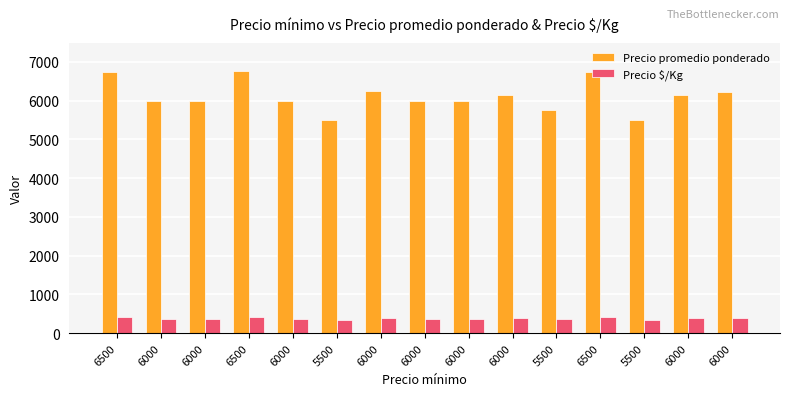

Reading left to right, extract all data points from this chart.

Precio promedio ponderado: 6500=6750	6000=6000	6000=6000	6500=6763	6000=6000	5500=5500	6000=6239	6000=6000	6000=6000	6000=6143	5500=5750	6500=6750	5500=5500	6000=6138	6000=6231
Precio $/Kg: 6500=422	6000=375	6000=375	6500=423	6000=375	5500=344	6000=390	6000=375	6000=375	6000=384	5500=359	6500=422	5500=344	6000=384	6000=389